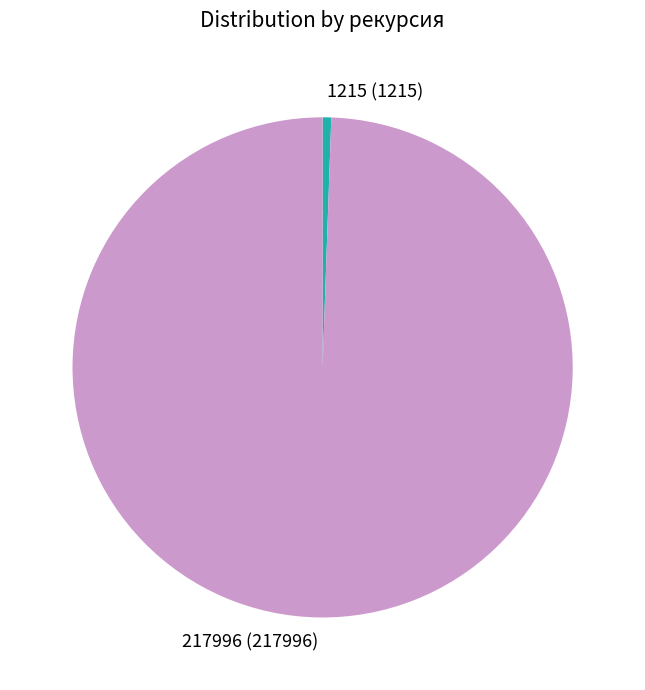

What is the majority slice?

217996